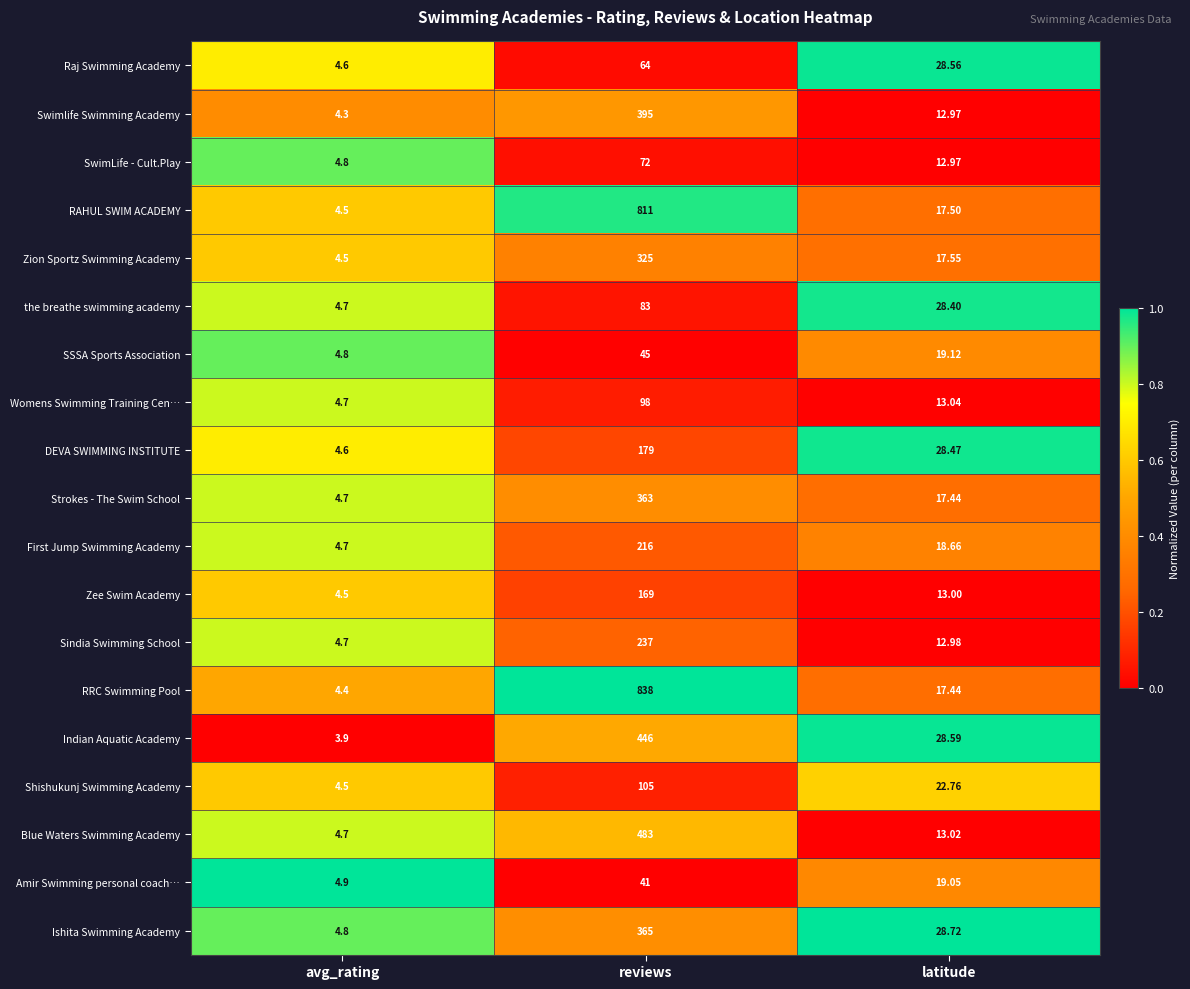

Rank the series by their maximum value, from lowest to highest.

Amir Swimming personal coach…, SSSA Sports Association, Raj Swimming Academy, SwimLife - Cult.Play, the breathe swimming academy, Womens Swimming Training Cen…, Shishukunj Swimming Academy, Zee Swim Academy, DEVA SWIMMING INSTITUTE, First Jump Swimming Academy, Sindia Swimming School, Zion Sportz Swimming Academy, Strokes - The Swim School, Ishita Swimming Academy, Swimlife Swimming Academy, Indian Aquatic Academy, Blue Waters Swimming Academy, RAHUL SWIM ACADEMY, RRC Swimming Pool